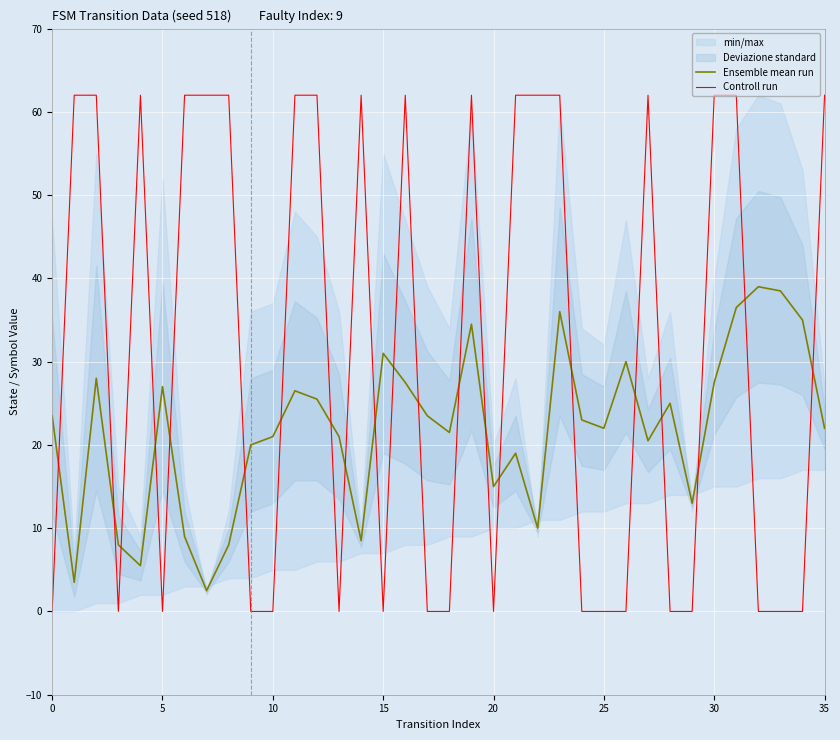

Reading left to right, list all the values displayed in this chart.

Ensemble mean run: 23.5	3.5	28.0	8.0	5.5	27.0	9.0	2.5	8.0	20.0	21.0	26.5	25.5	21.0	8.5	31.0	27.5	23.5	21.5	34.5	15.0	19.0	10.0	36.0	23.0	22.0	30.0	20.5	25.0	13.0	27.5	36.5	39.0	38.5	35.0	22.0
Controll run: 0.0	62.0	62.0	0.0	62.0	0.0	62.0	62.0	62.0	0.0	0.0	62.0	62.0	0.0	62.0	0.0	62.0	0.0	0.0	62.0	0.0	62.0	62.0	62.0	0.0	0.0	0.0	62.0	0.0	0.0	62.0	62.0	0.0	0.0	0.0	62.0